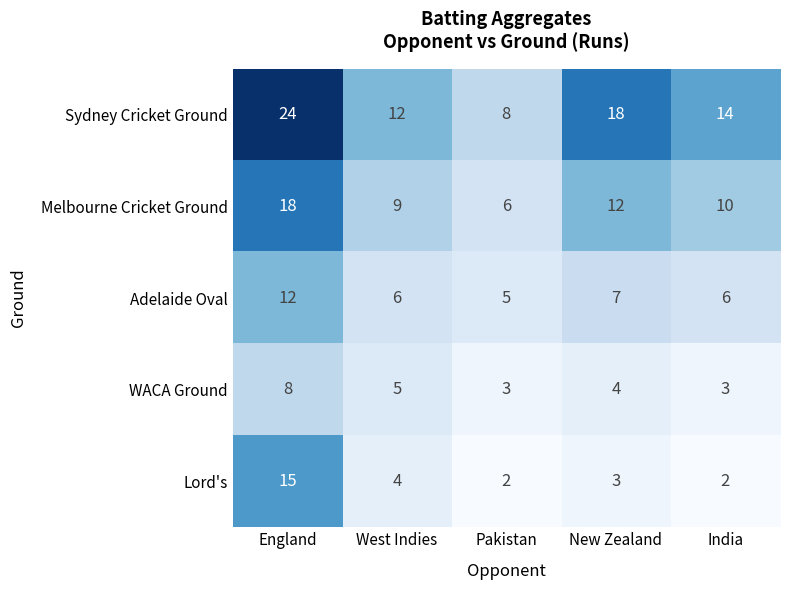

At which label does Lord's first exceed 3?

England